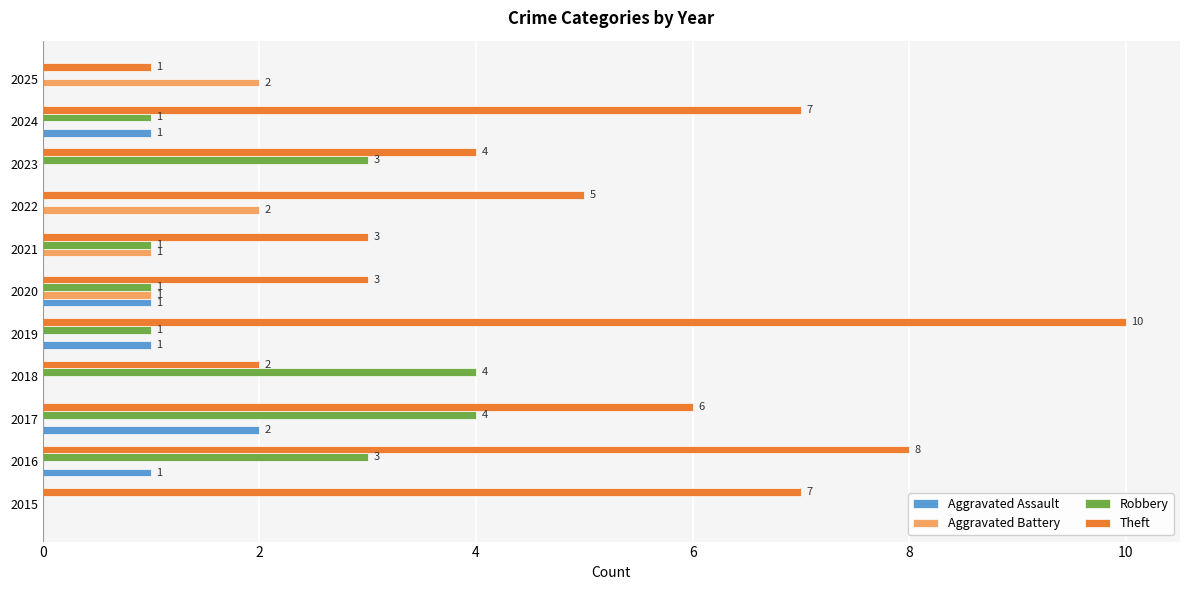

The Aggravated Battery series shows 2 at 2025. True or false?

True